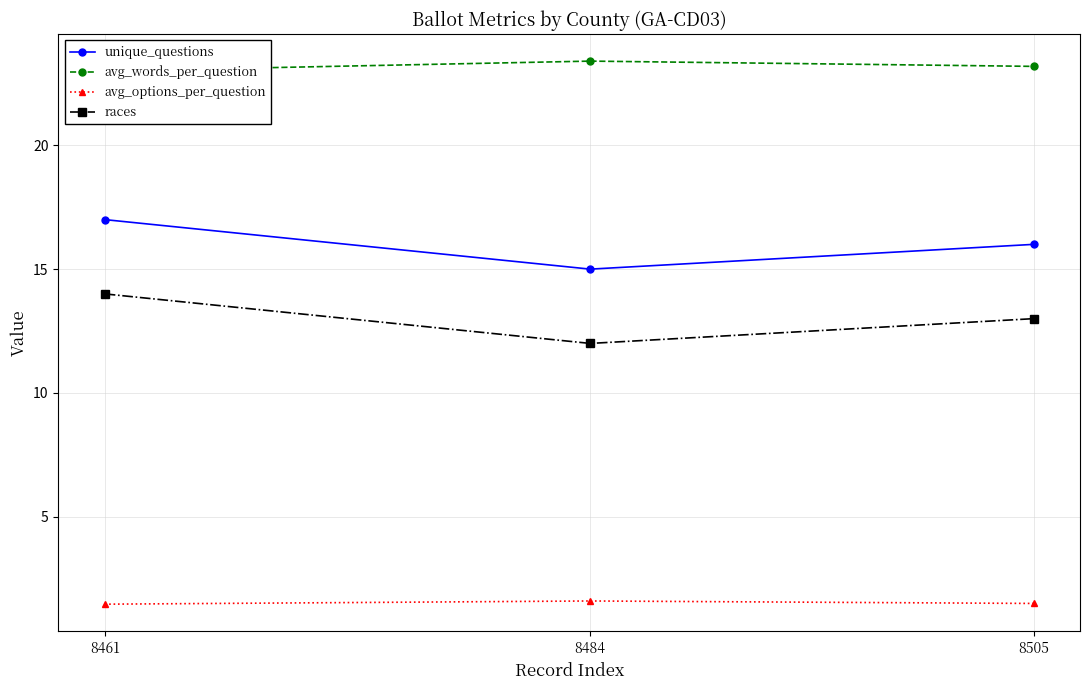

What is the difference between the races values at 8461 and 8484?

2.0